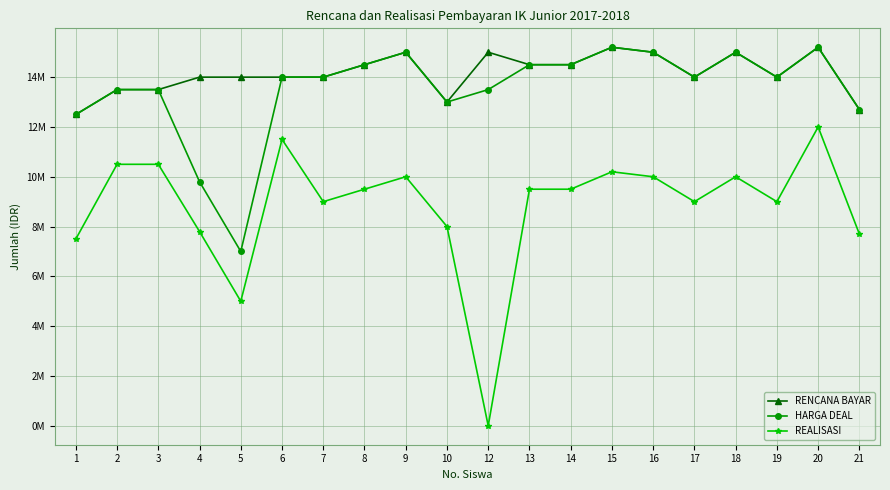

The RENCANA BAYAR series shows 14000000 at 19. True or false?

True